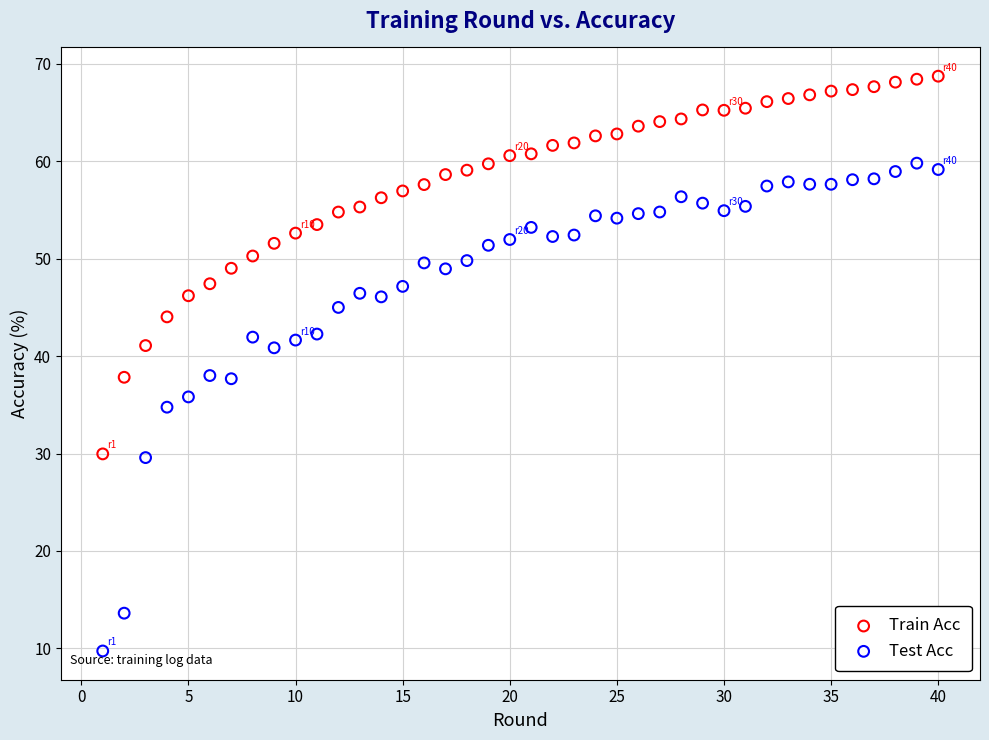

Across all data points, what is the range of Y values (max minus min)?

59.0